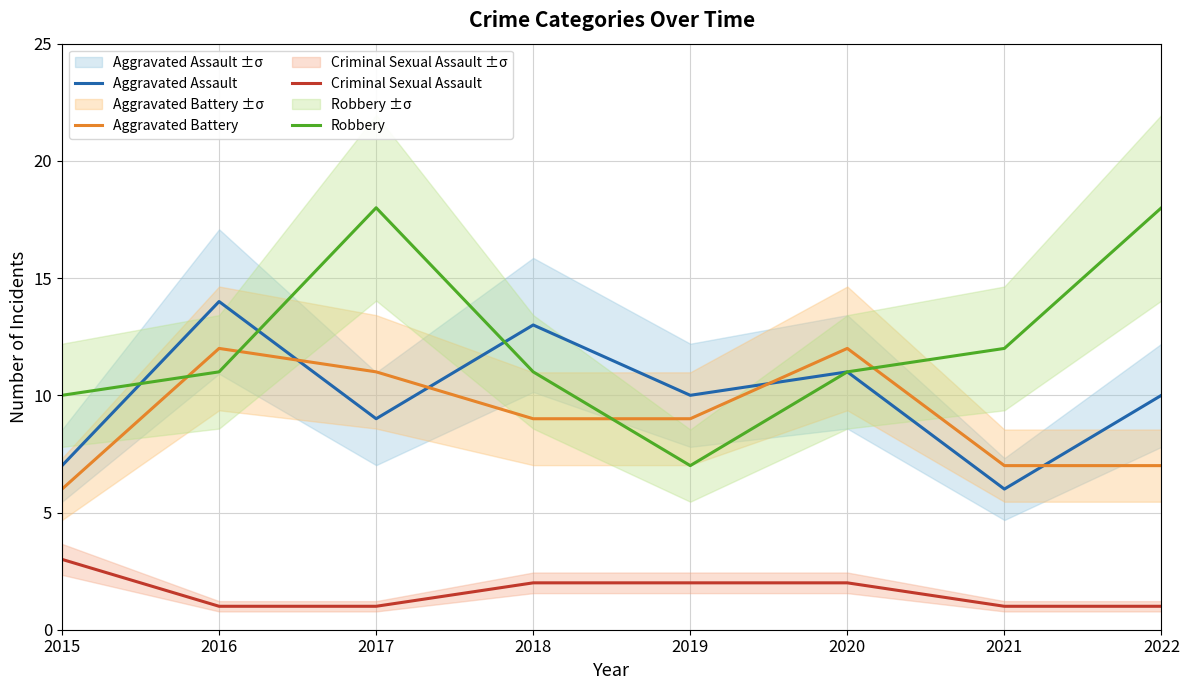

At which label does Robbery first exceed 11?

2017